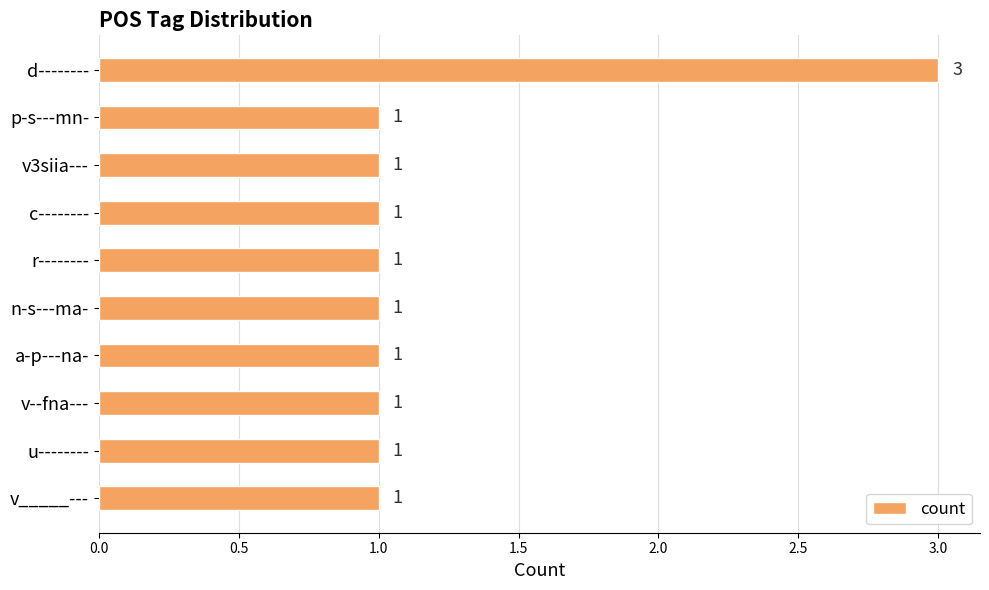

Approximately how many times larger is the value at u-------- compared to v--fna---?

1.0